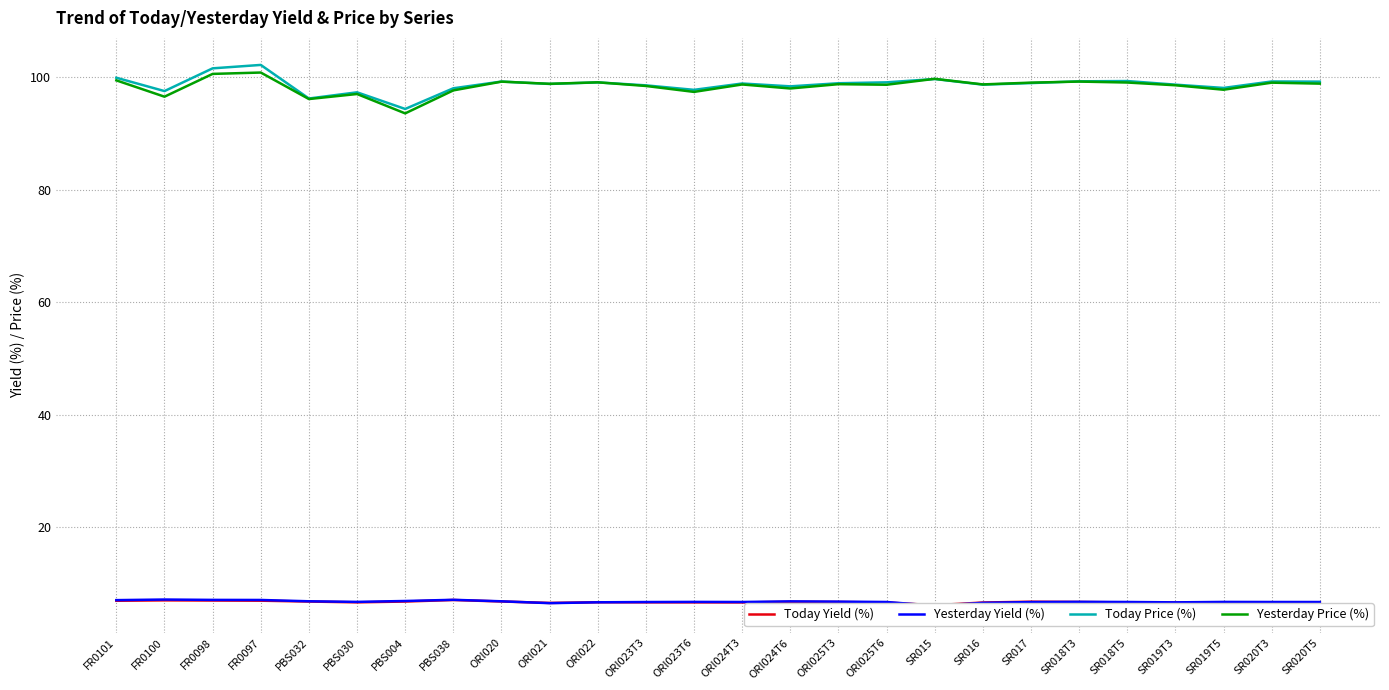

At which category is the sum across all series the highest?

FR0097